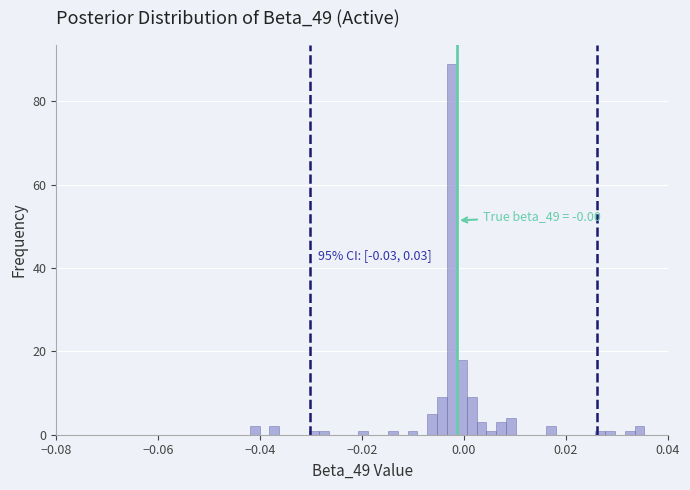

Around what value on the x-axis is the tallest bar? Give the approximate position of its centre, as read against the axis.

-0.002